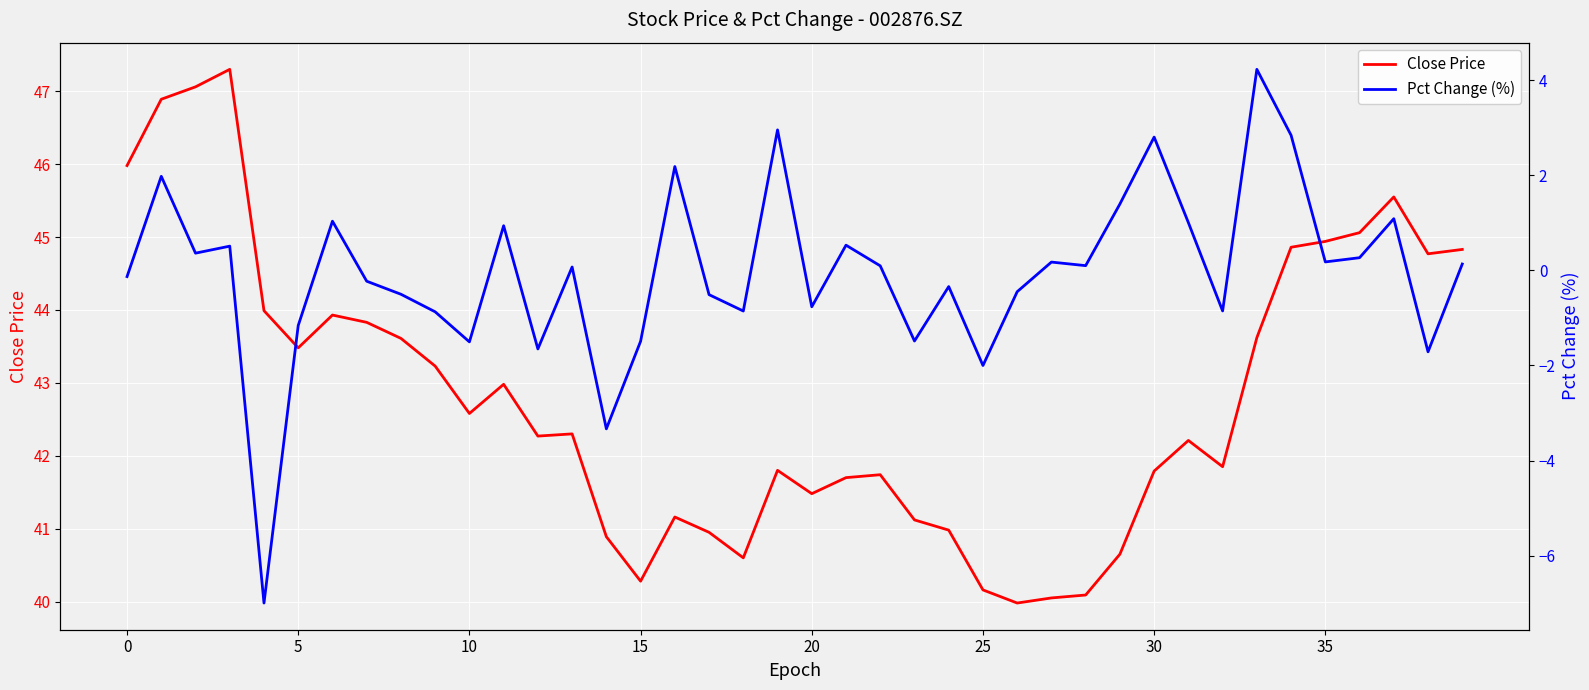

True or false: Close Price and Pct Change (%) cross at least once.

False